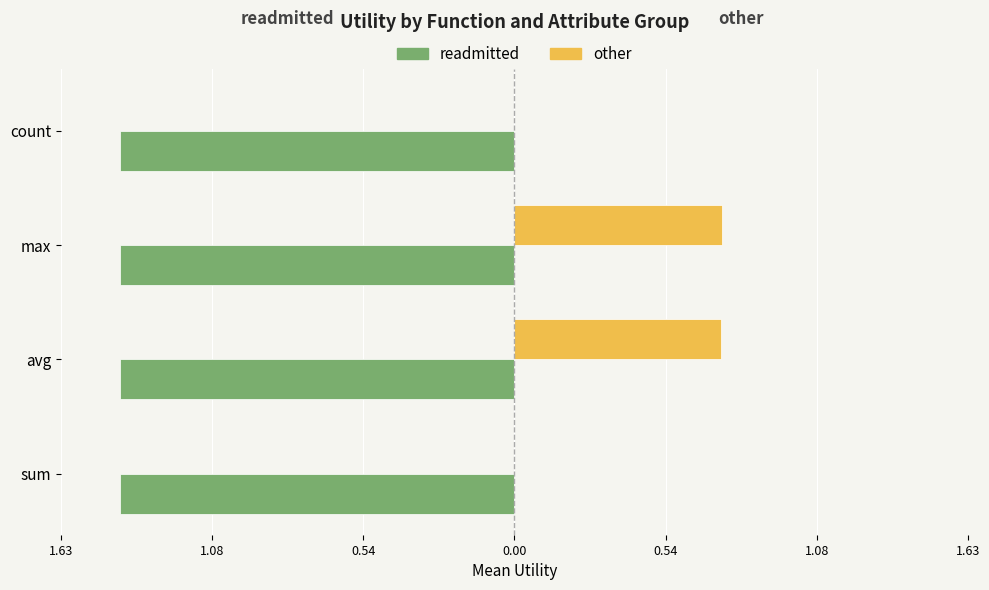

What position from the left is 1.08?

2